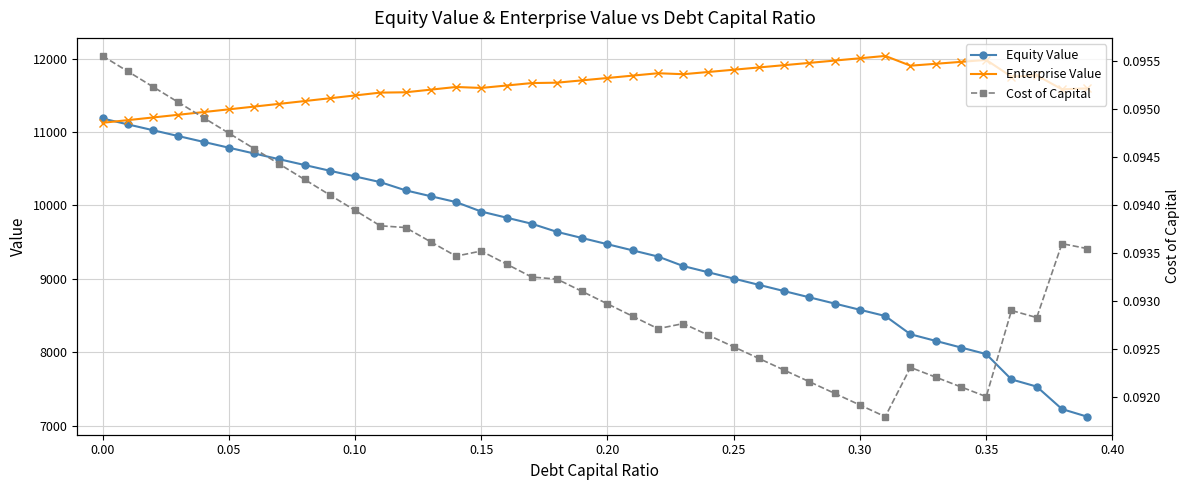

The value of Enterprise Value at 0.20 is 4321.4. True or false?

False